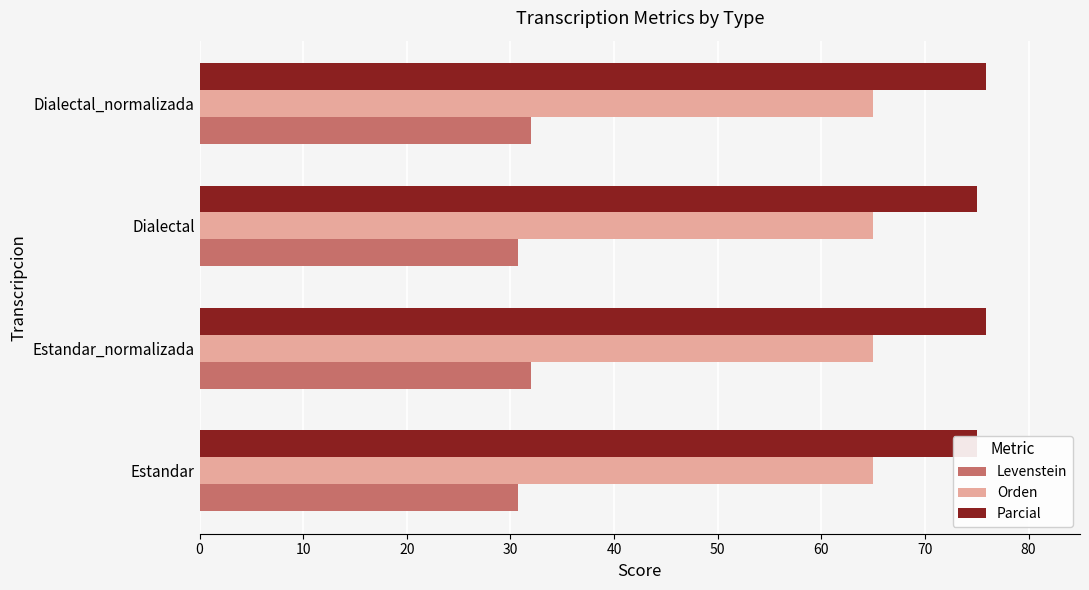

Is the value of Parcial at Estandar_normalizada greater than the value of Levenstein at Dialectal_normalizada?

Yes